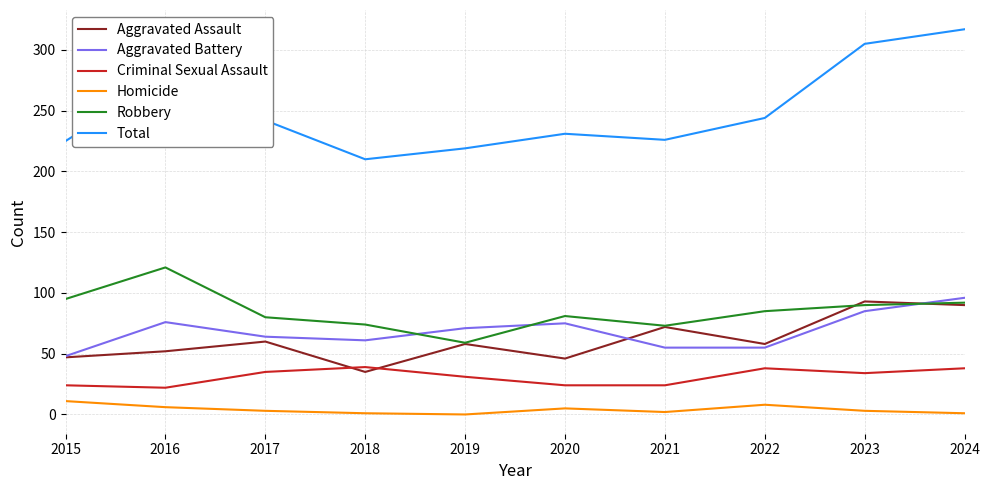

At 2016, list the series in order from smallest to largest.

Homicide, Criminal Sexual Assault, Aggravated Assault, Aggravated Battery, Robbery, Total